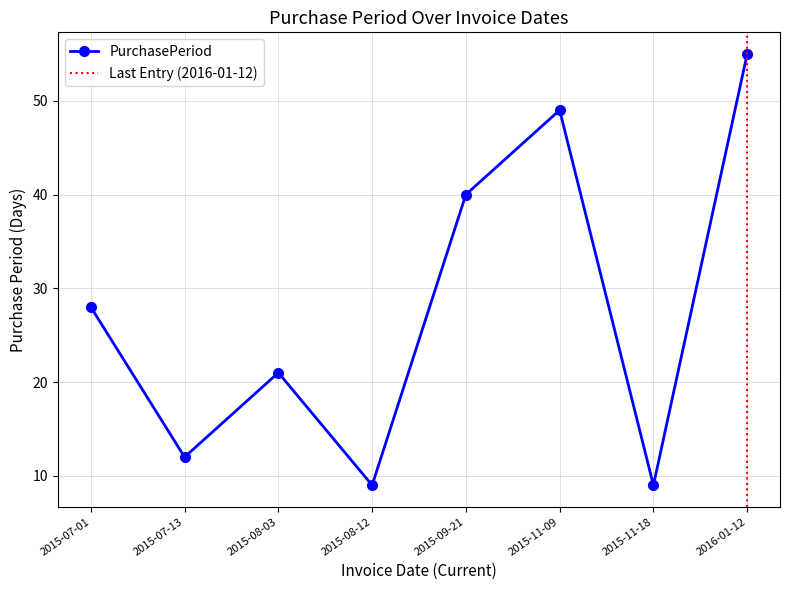

What is the change in value from 2015-07-01 to 2015-11-18?

-19